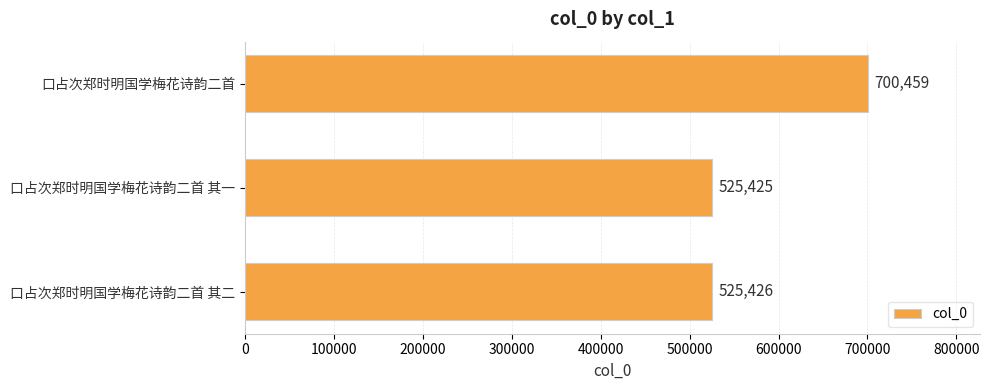

What is the average value?

583770